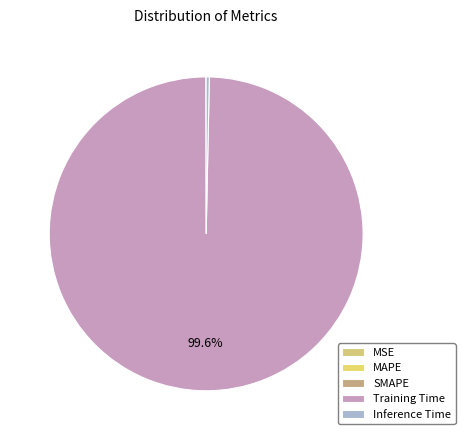

What percentage do MSE and Inference Time together represent?

0.3%